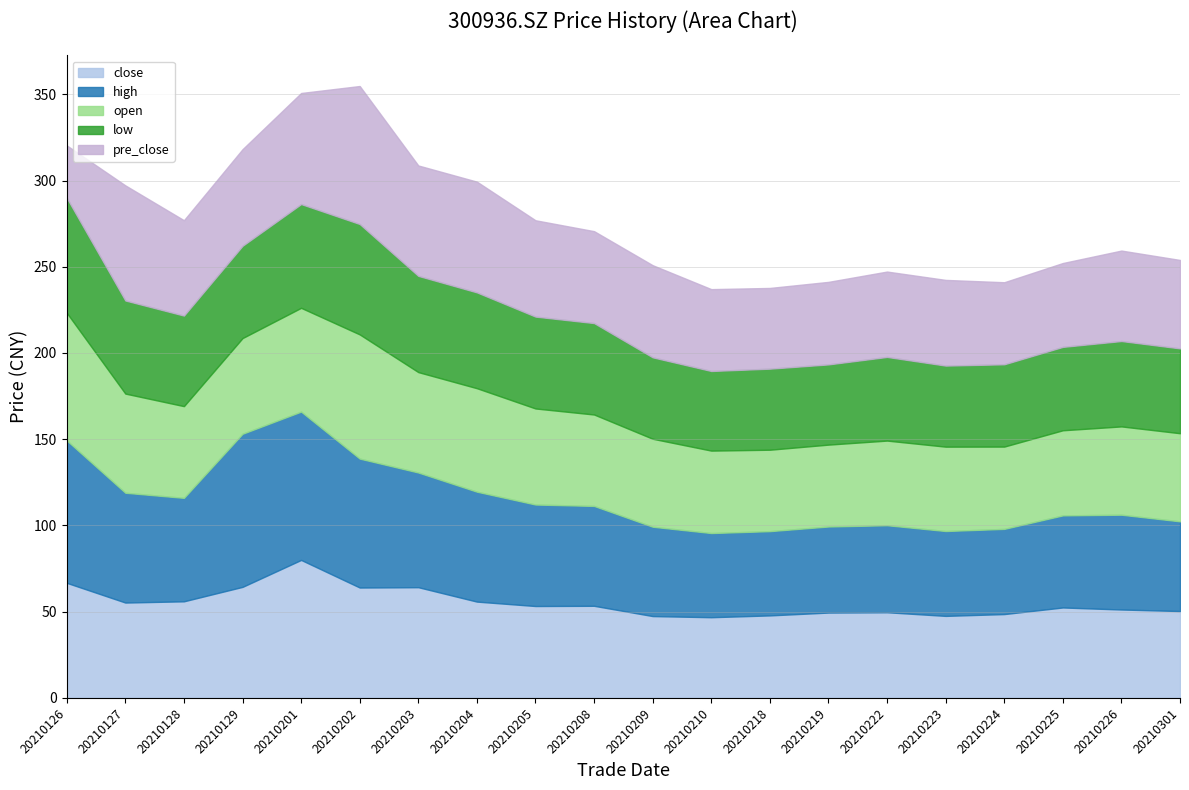

At which category is the sum across all series the highest?

20210202